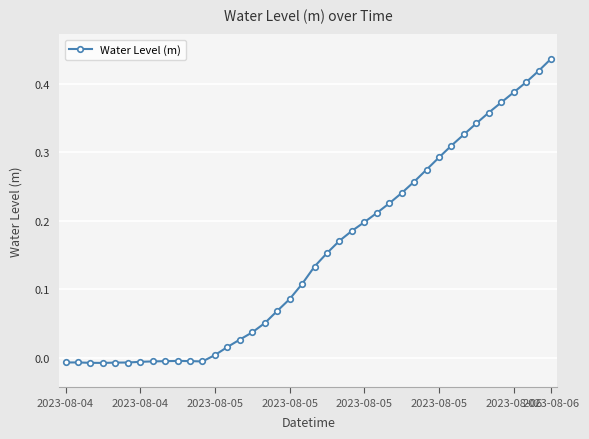

How many lines are shown in the chart?

1